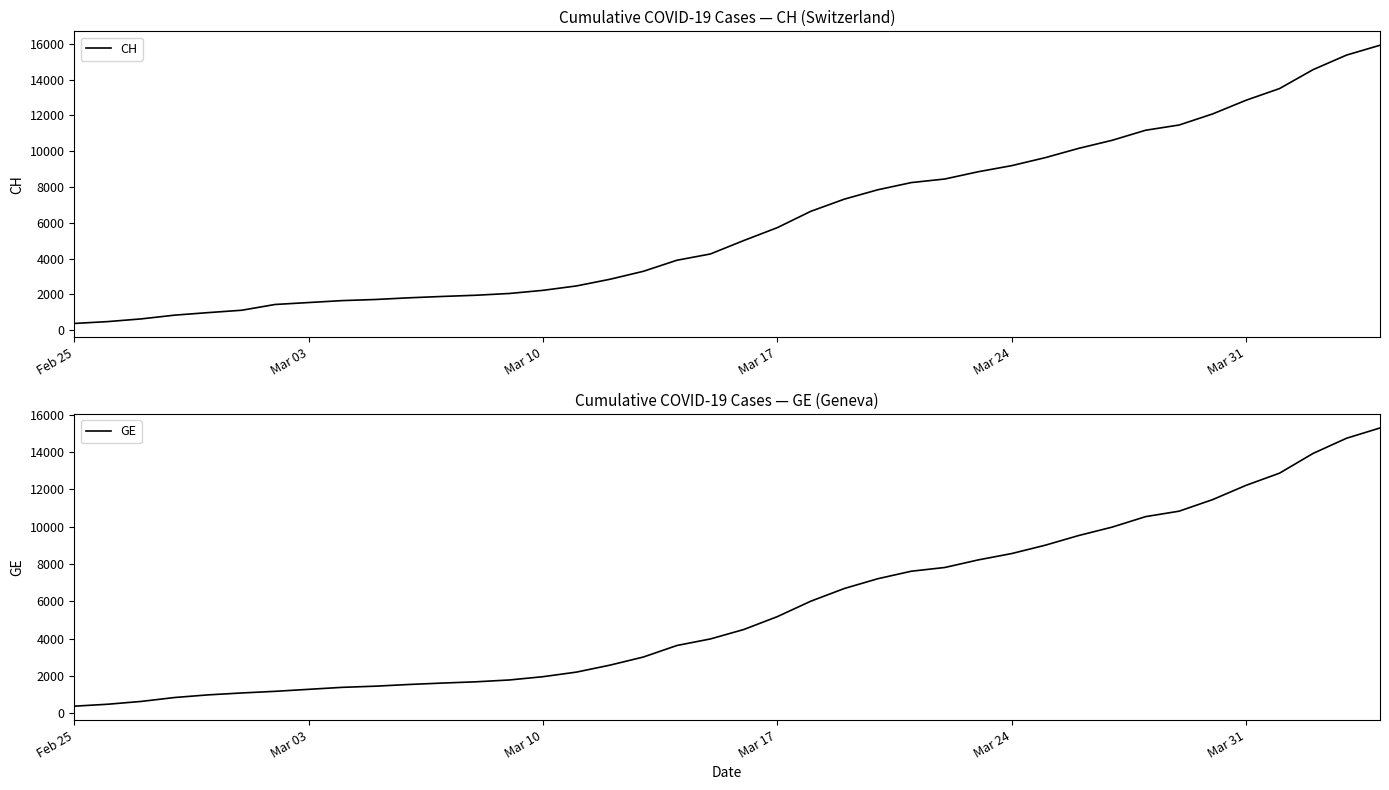

What is the maximum value for CH?

15926